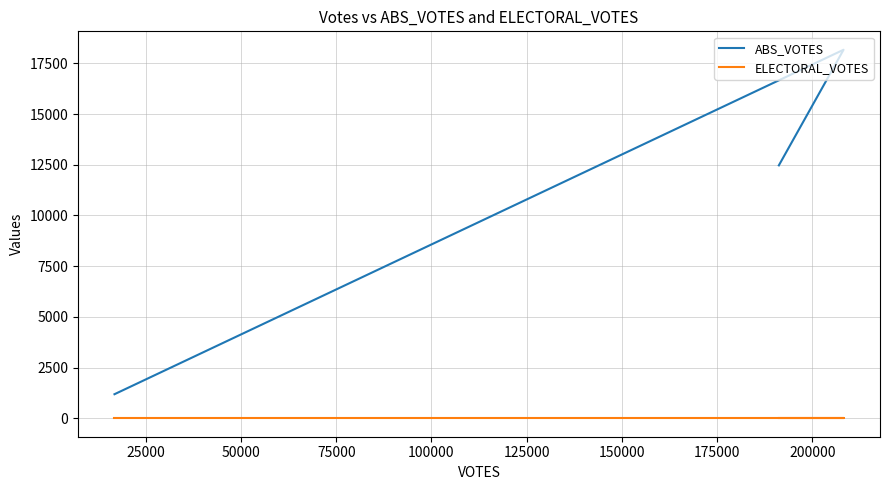

At how many categories does at least one series exceed 11901?

2